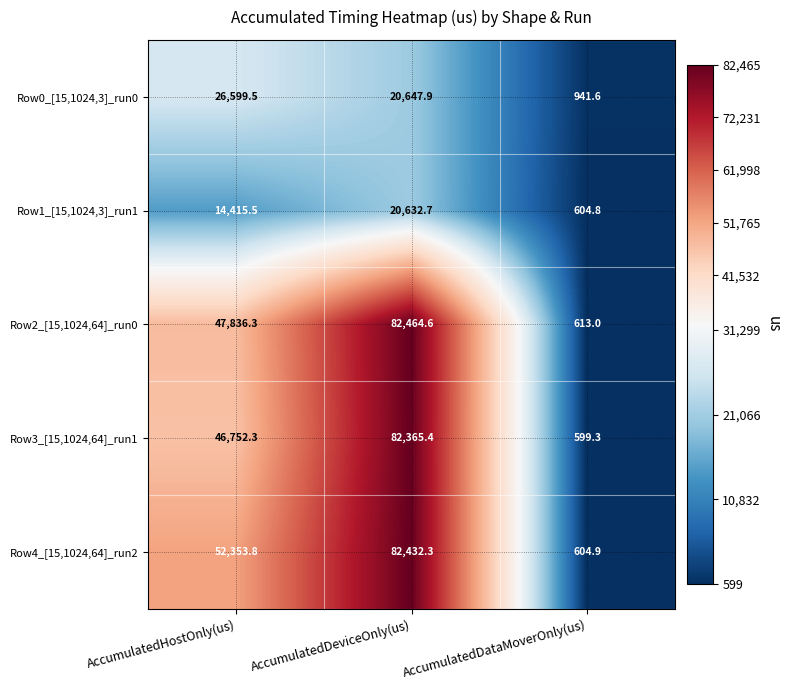

Count the number of data series in this chart.

5